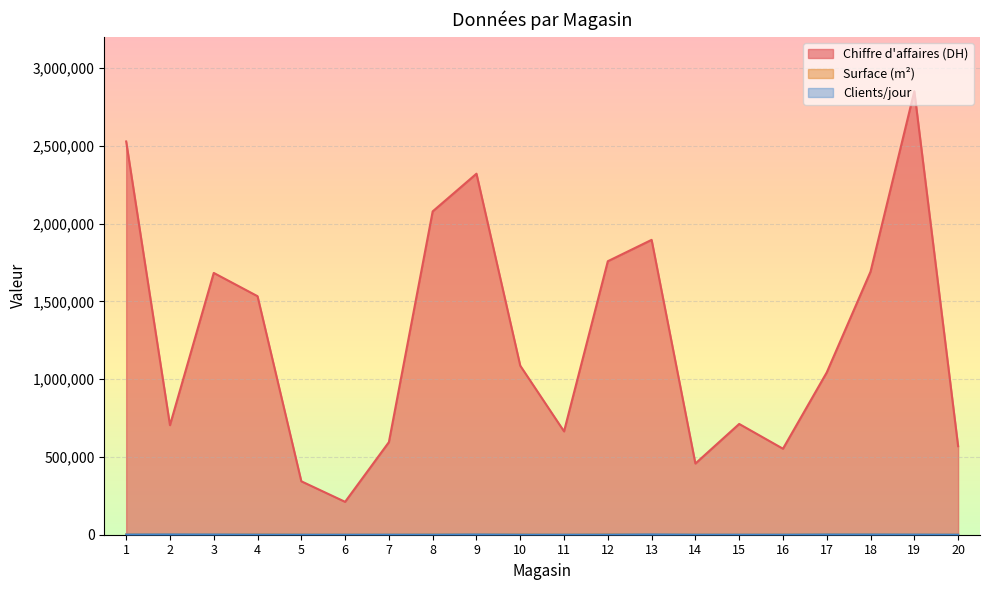

Where is the first local minimum for Clients/jour?

5